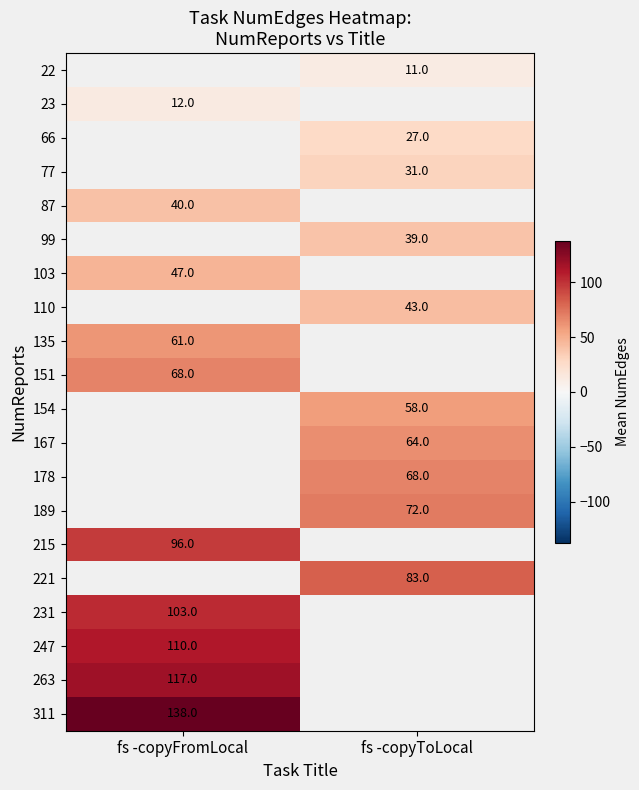

True or false: 154 has a value of 27.6 at fs -copyToLocal.

False